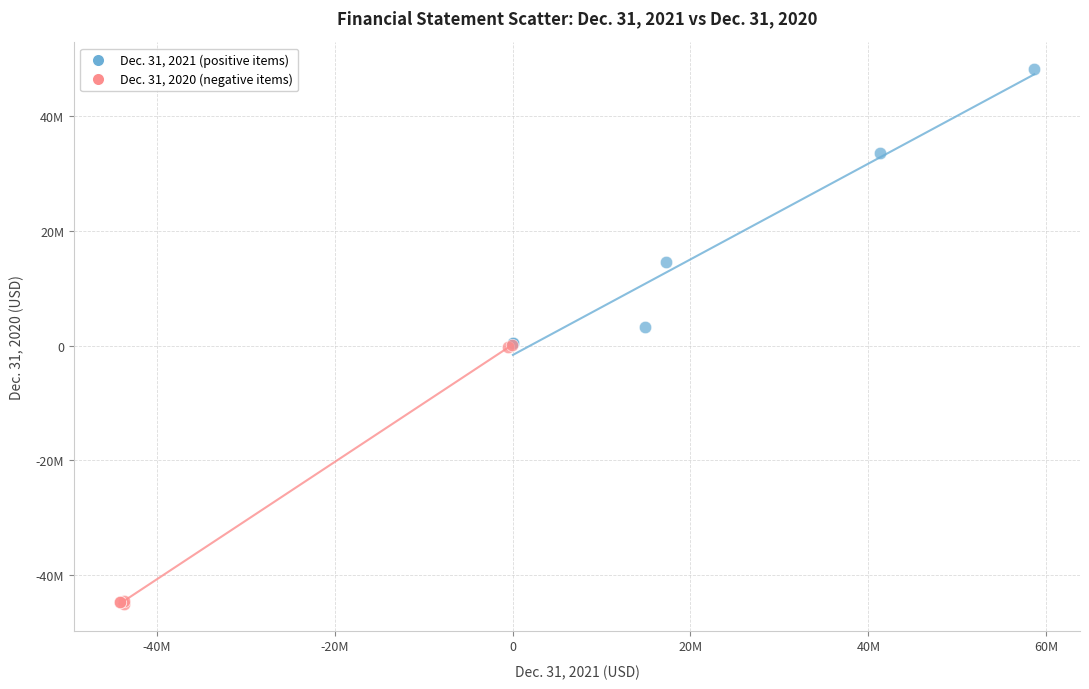

Which series reaches the maximum Y coordinate?

Dec. 31, 2021 (positive items)